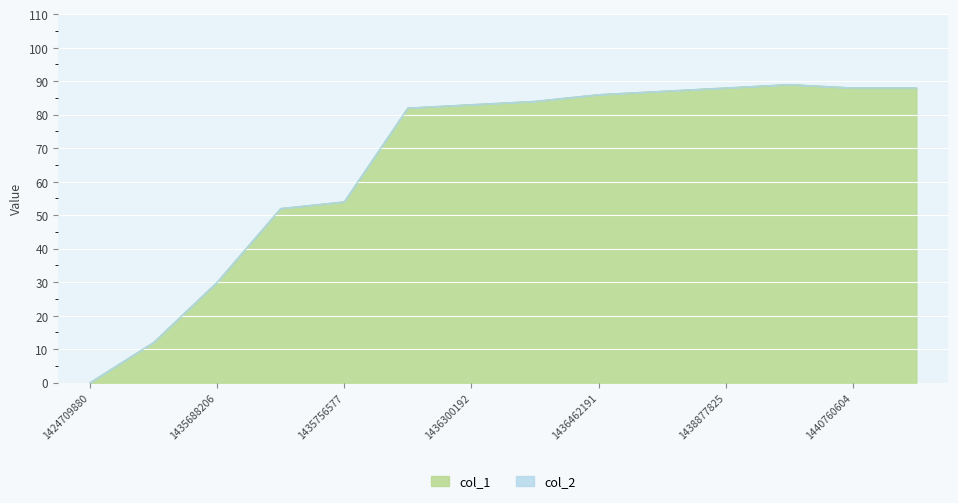

The chart shows a value of 16 at 1435673797. True or false?

False